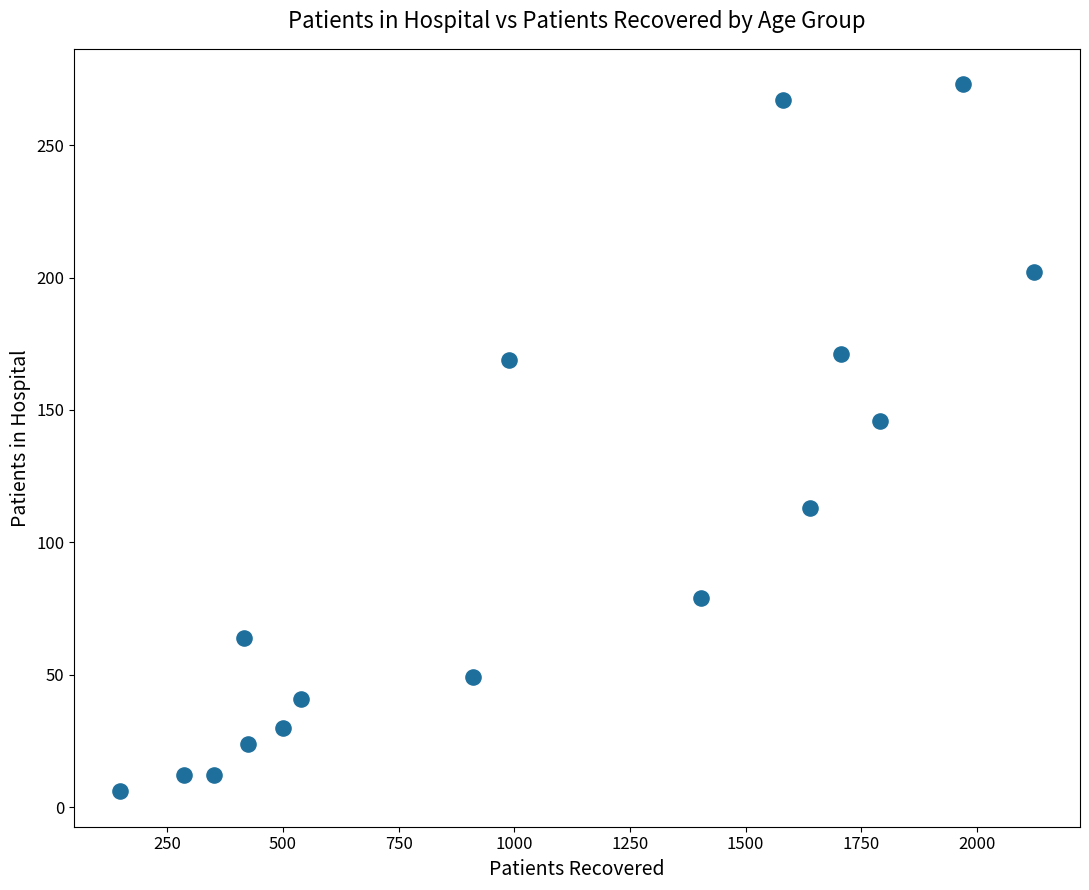

What Y value in the scatter plot is closest to 139?

146